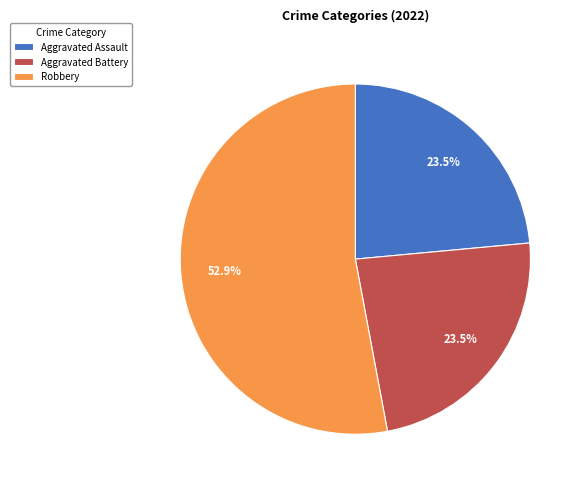

Does any single category account for the majority?

Yes